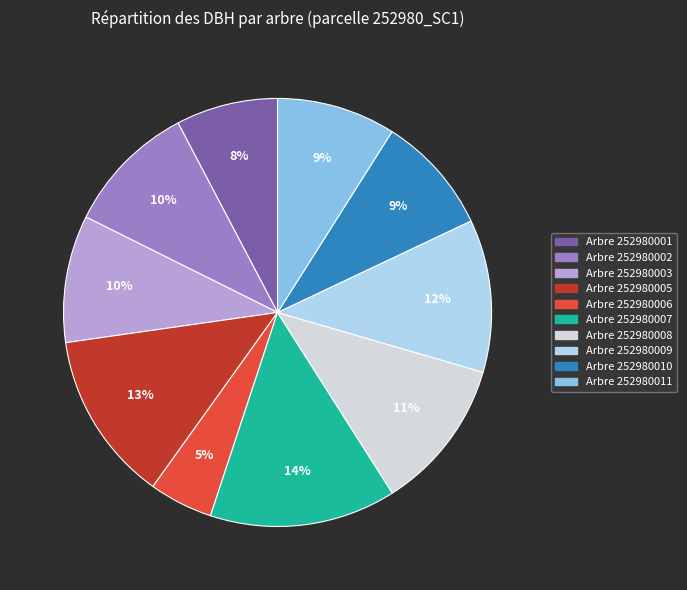

How many slices are in this pie chart?

10